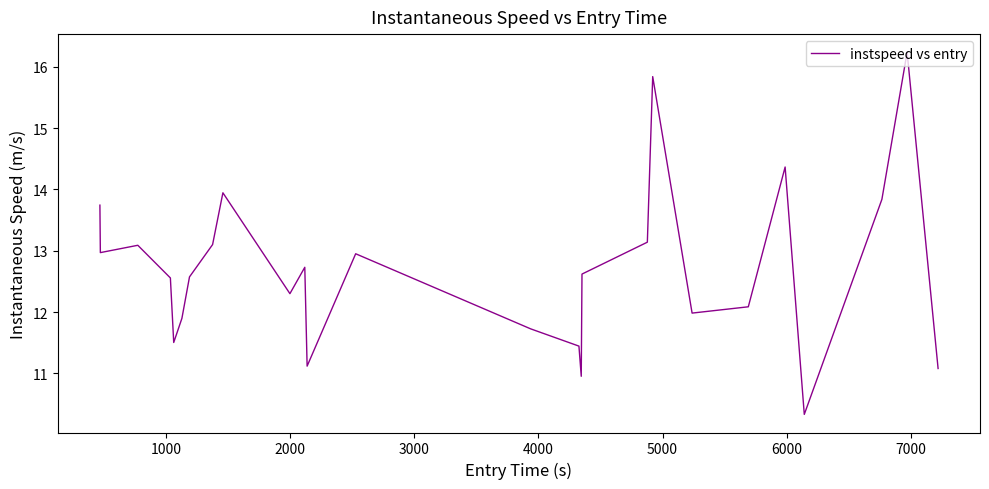

What is the greatest value displayed?

16.2